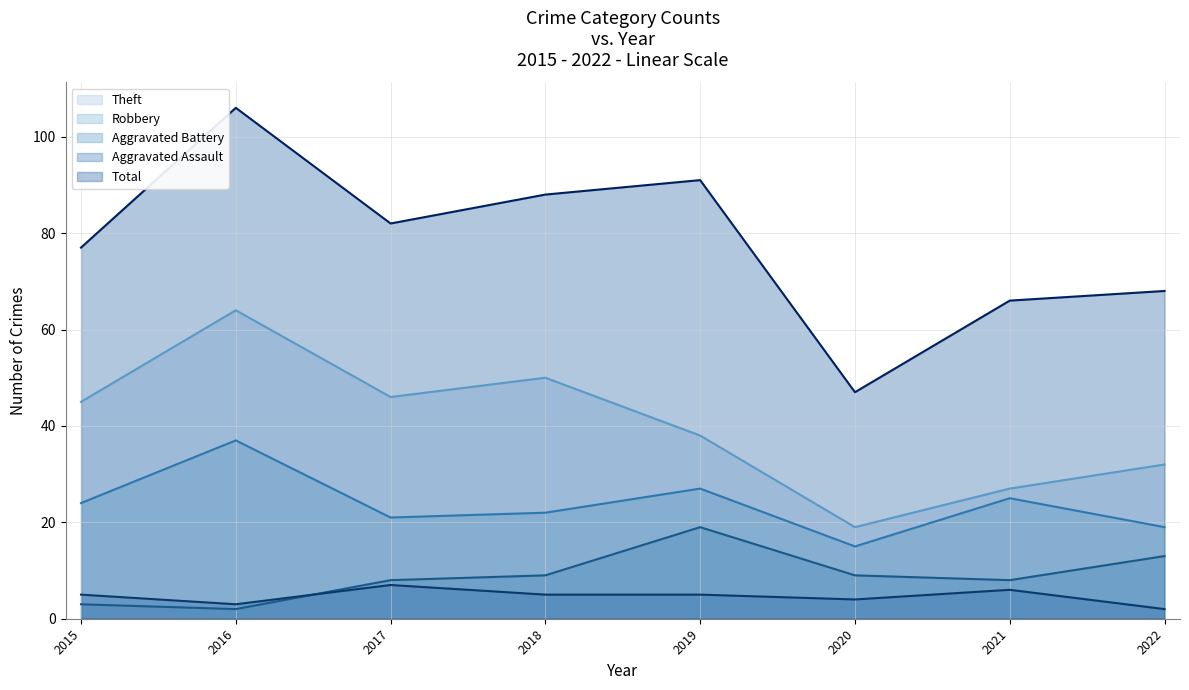

True or false: Aggravated Battery and Total cross at least once.

False